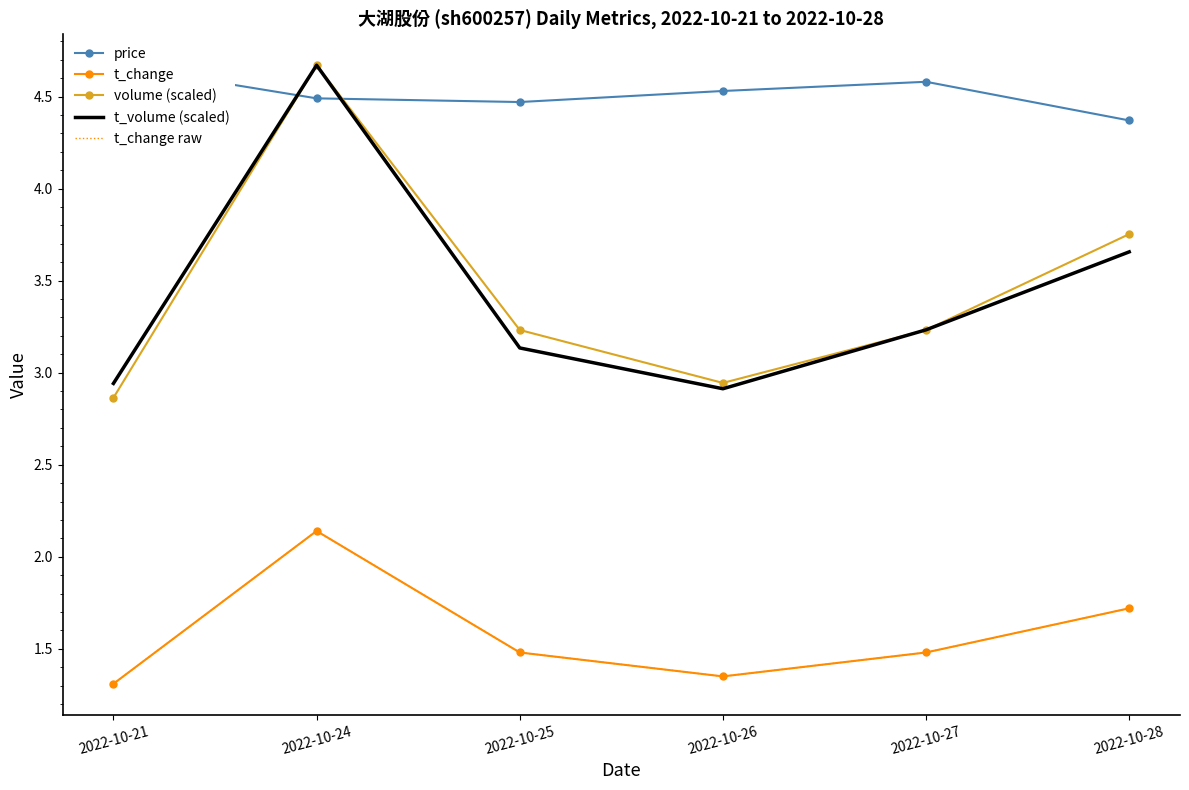

What is the difference between the maximum and minimum values in the t_change raw series?

0.8